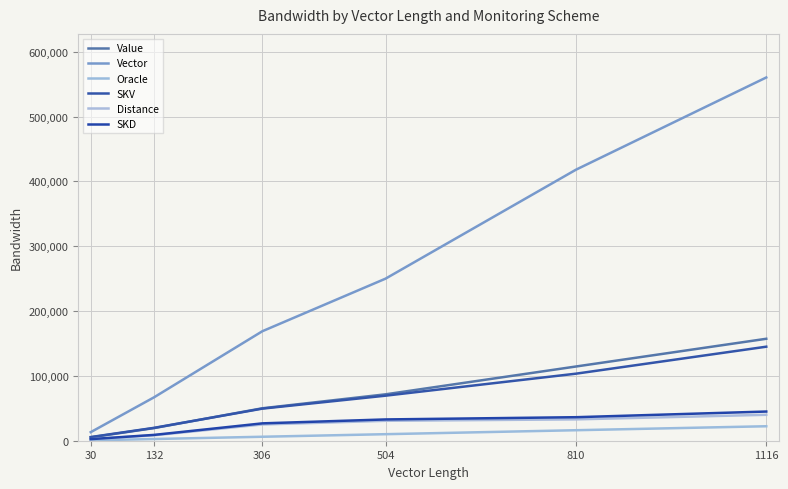

What is the sum of the Value values at 1116 and 306?

207282